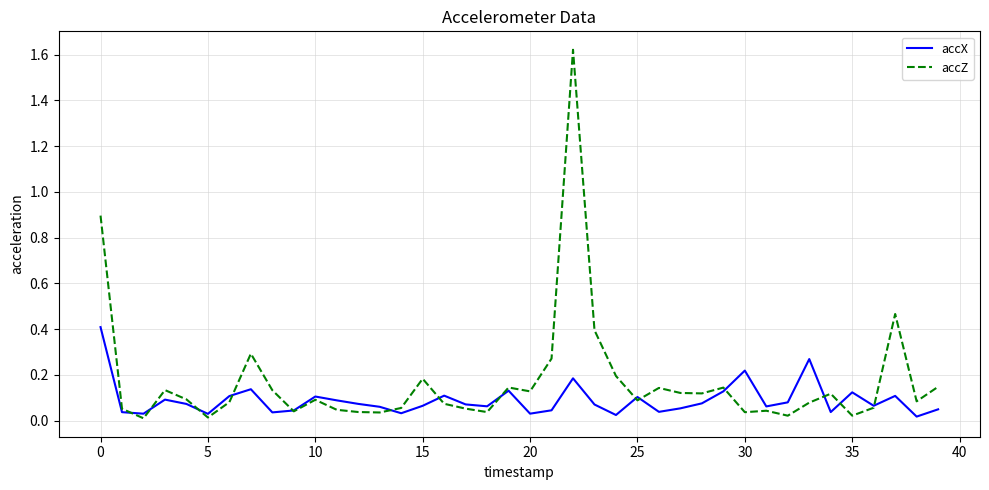

What are all the series names shown in the legend?

accX, accZ